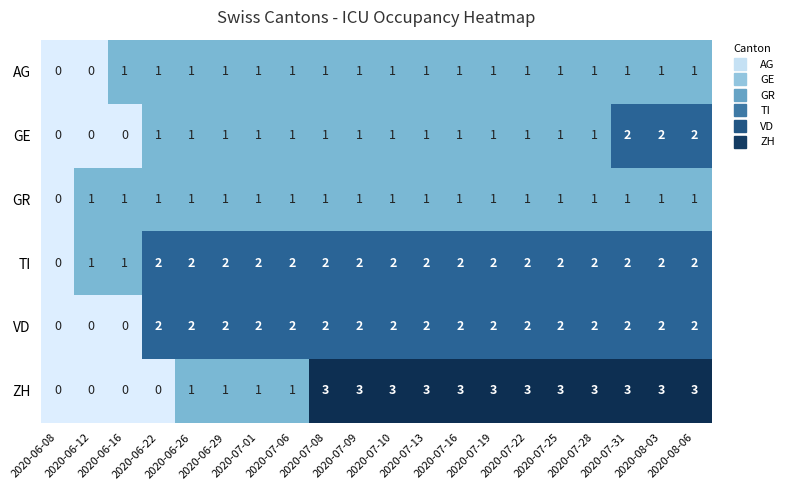

Count the GR values in the range 1 to 2.

19